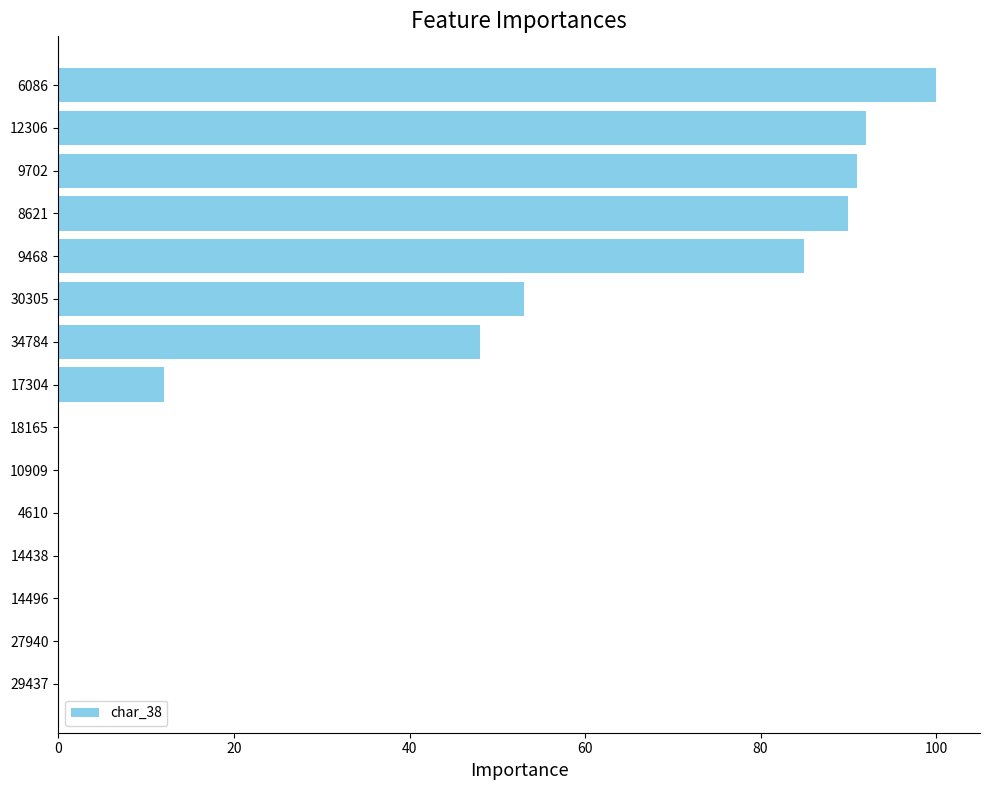

Which has a higher value, 4610 or 12306?

12306